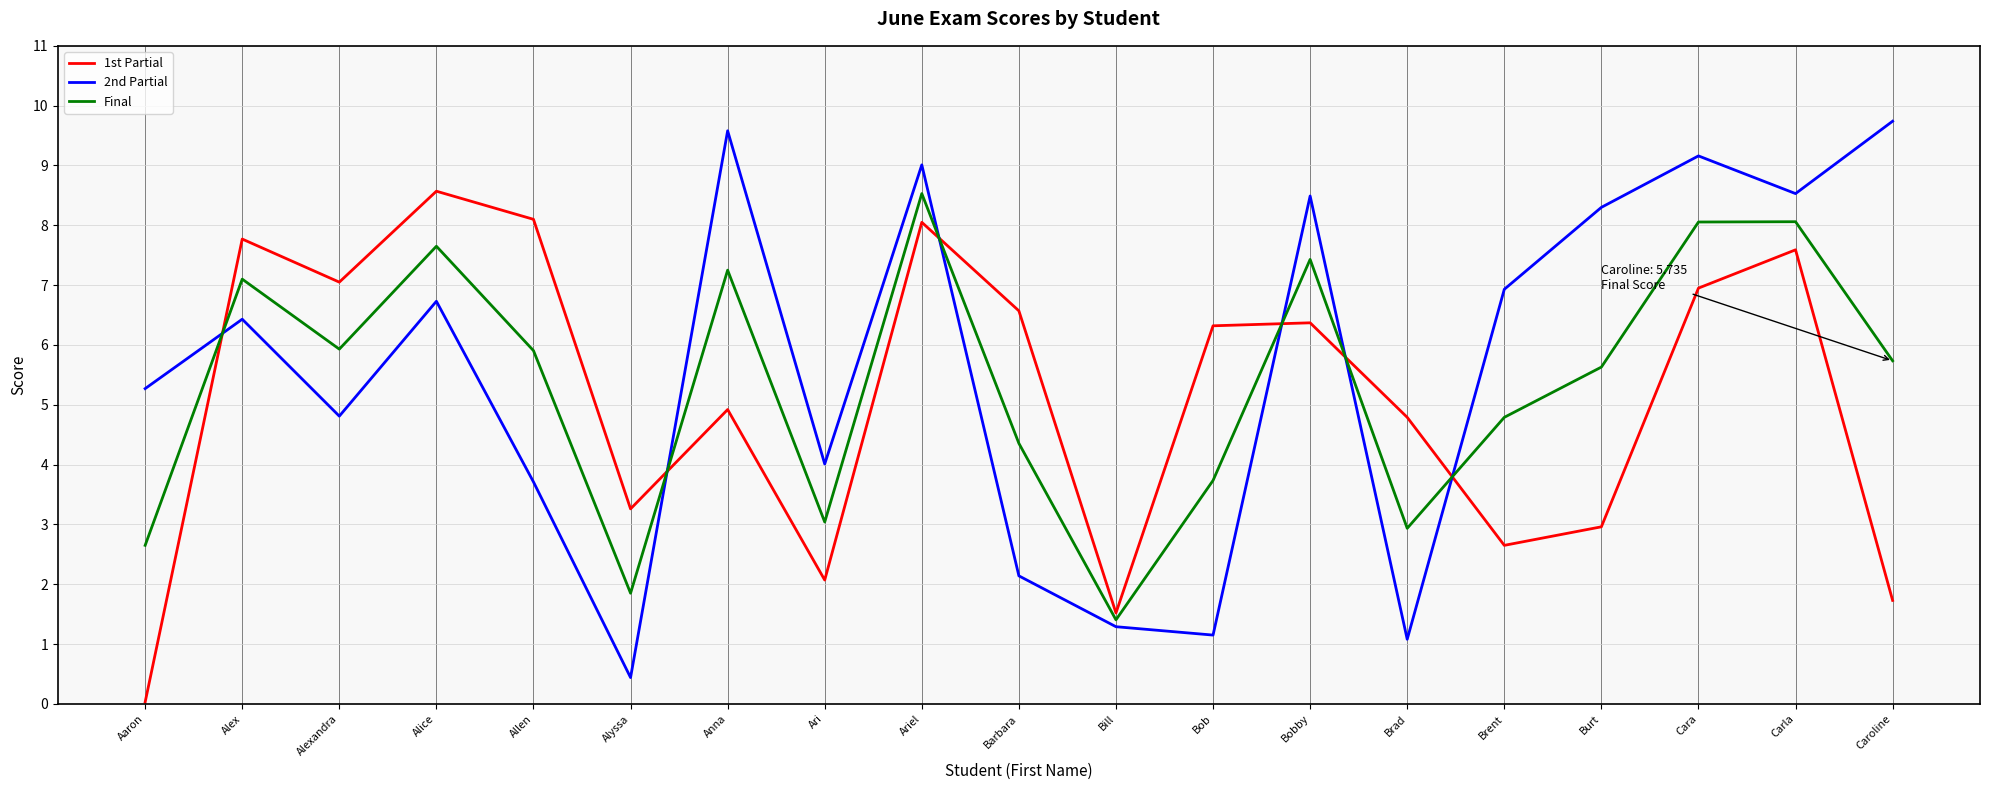

What is the difference between the 1st Partial values at Anna and Carla?

2.7